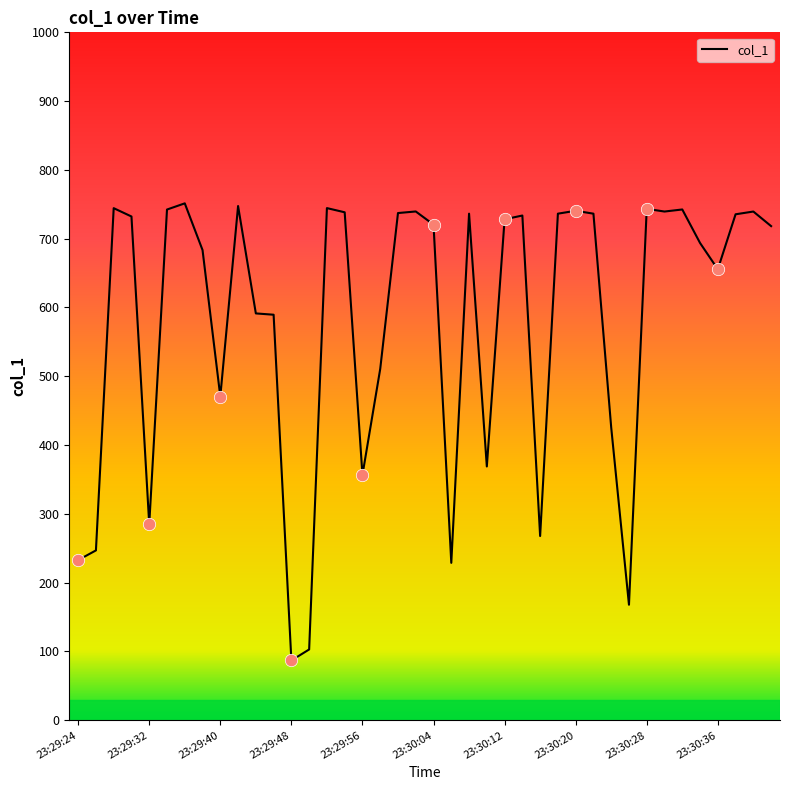

What is the maximum value shown in the chart?

751.4